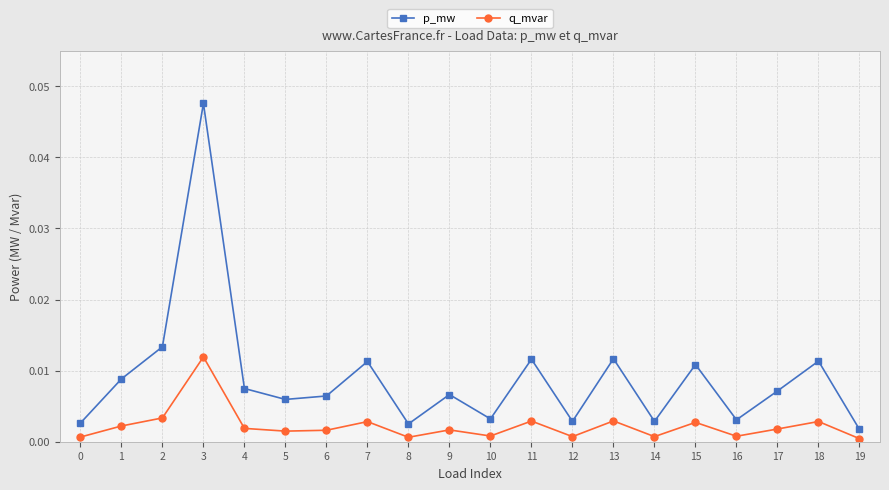

Rank the series at 7 from lowest to highest value.

q_mvar, p_mw